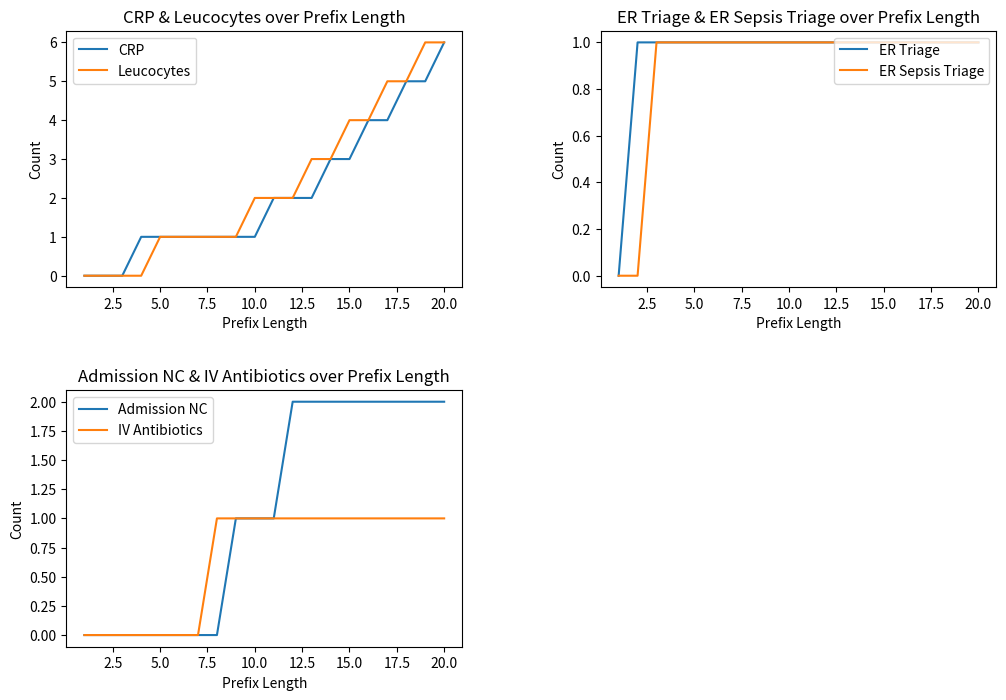

List the series in order of their peak value, lowest first.

ER Triage, ER Sepsis Triage, IV Antibiotics, Admission NC, CRP, Leucocytes